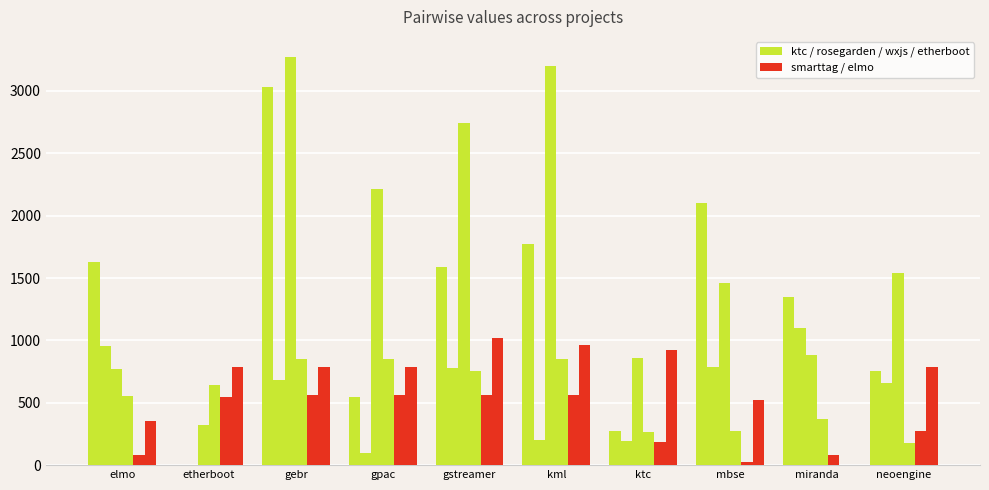

How many categories are shown in the chart?

10